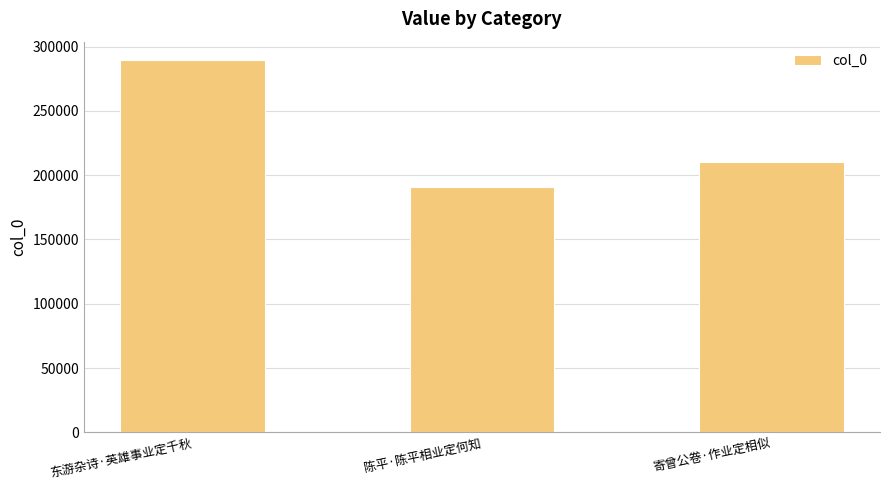

Reading left to right, extract all data points from this chart.

东游杂诗·英雄事业定千秋=289324	陈平·陈平相业定何知=190619	寄曾公卷·作业定相似=209976